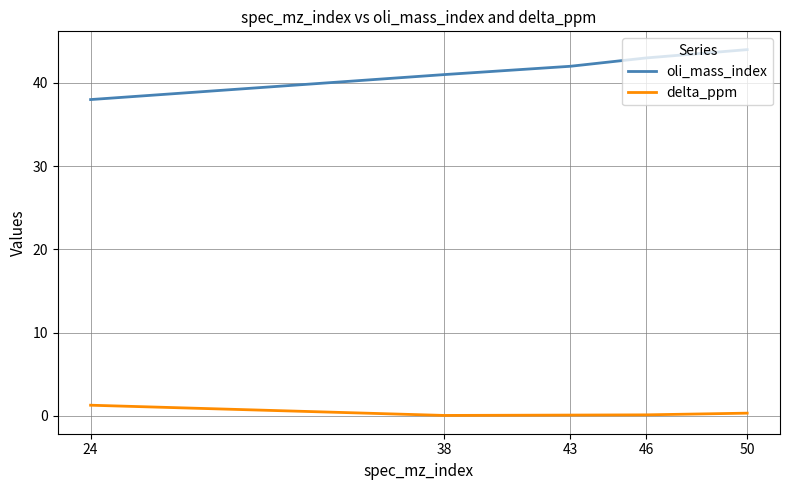

Rank the series at 43 from lowest to highest value.

delta_ppm, oli_mass_index